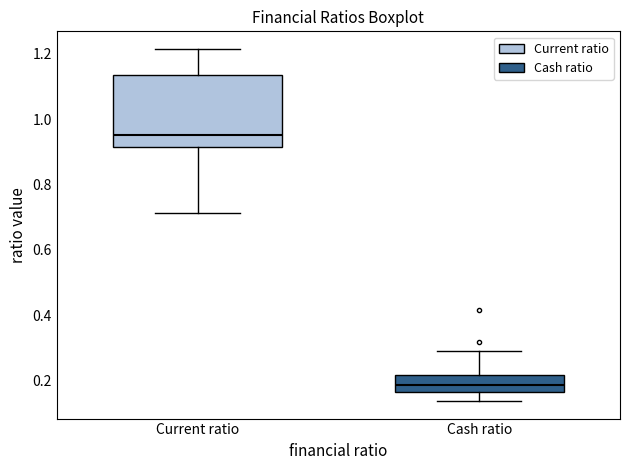

Where does the lower whisker of the box for Cash ratio end on the y-axis? The values are not printed on the chart, so give them approximately, as read against the axis.

0.14